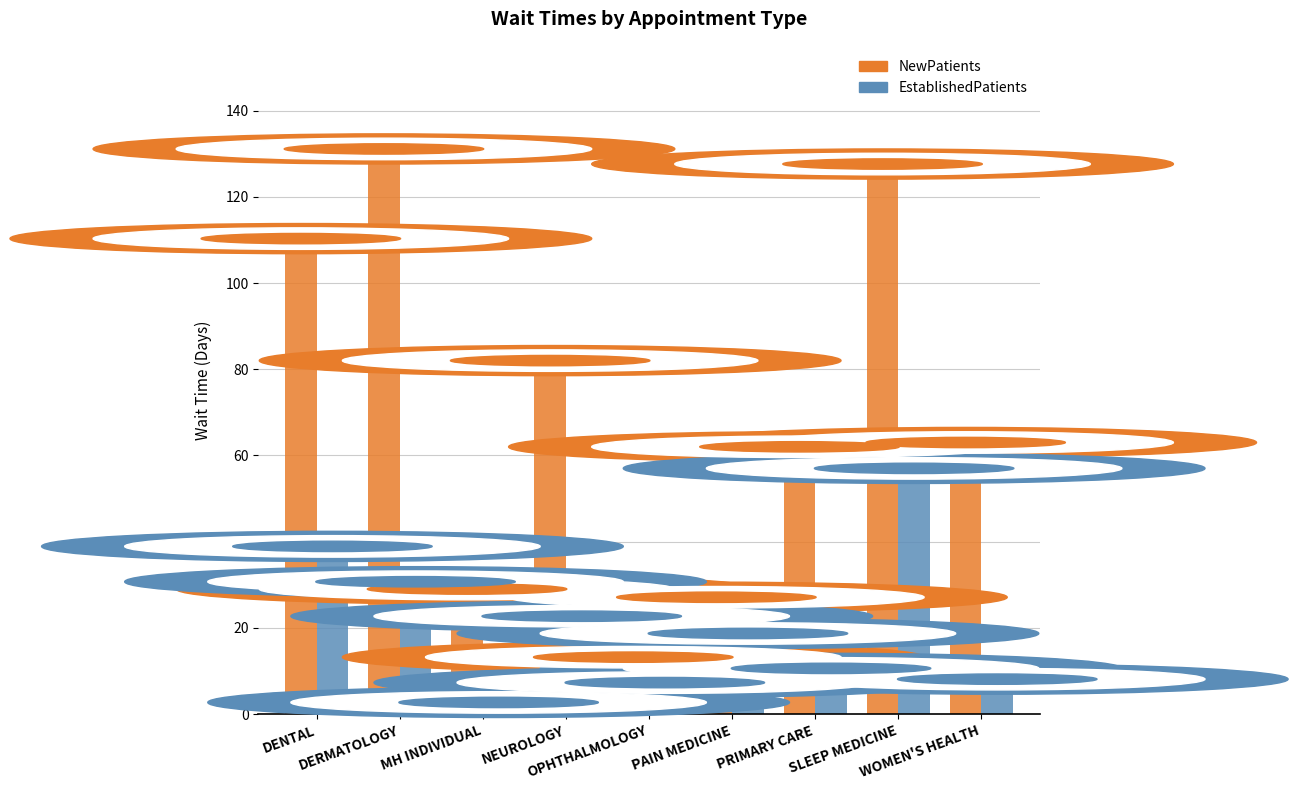

What is the label of the 7th bar from the left?

PRIMARY CARE